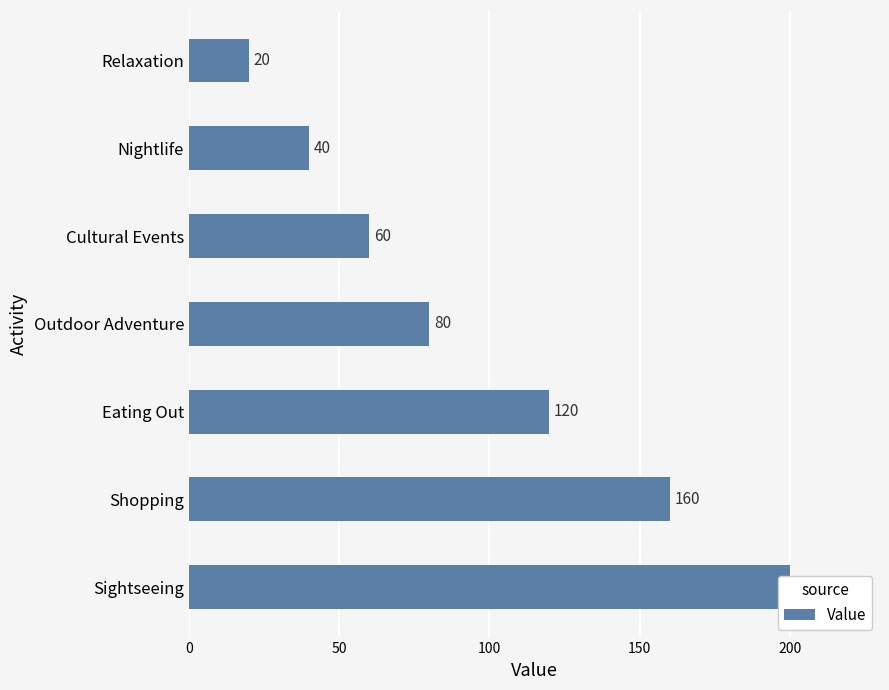

How many data points are above 80?

3